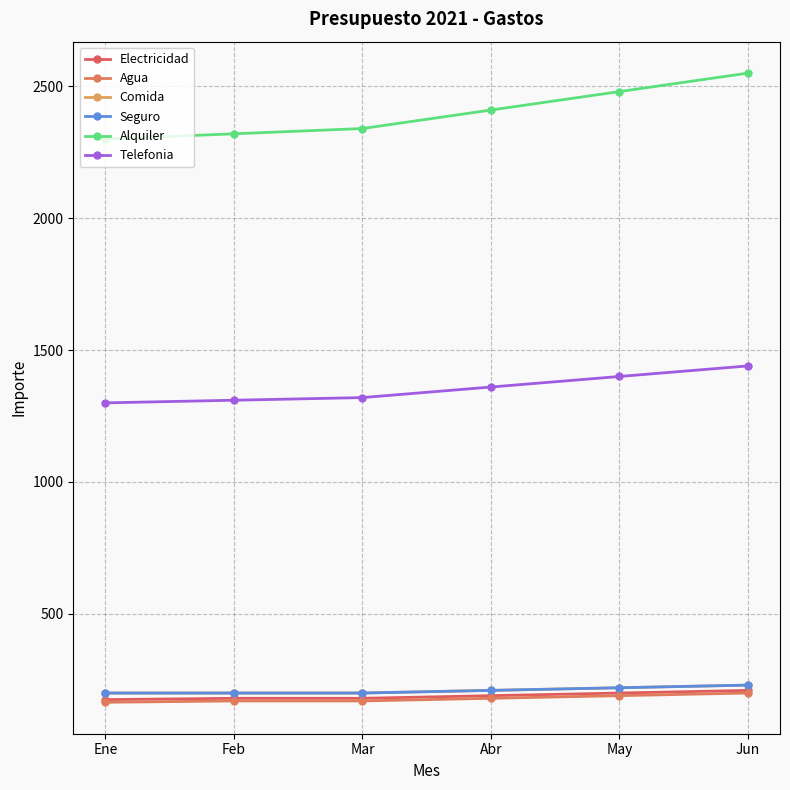

Is this an area chart (filled region under the line)?

No